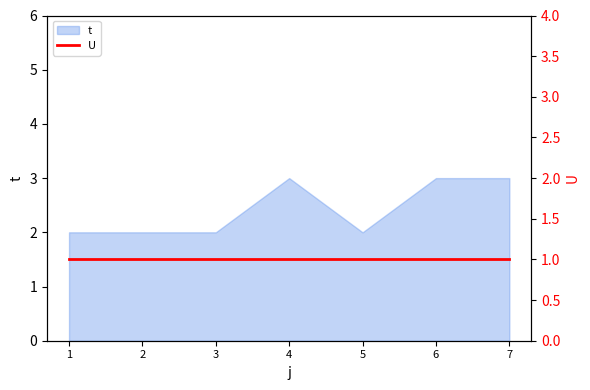

Reading left to right, what are all the values shown in this chart?

2	2	2	3	2	3	3